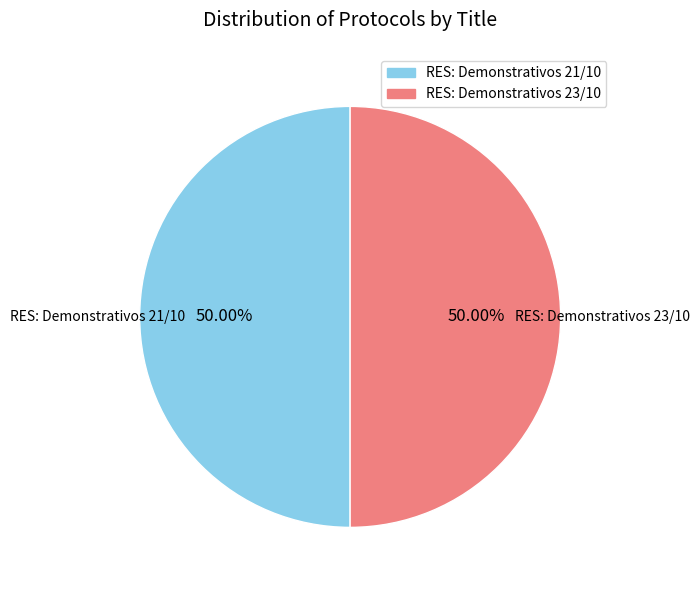

Approximately how many times larger is the value at RES: Demonstrativos 21/10 compared to RES: Demonstrativos 23/10?

1.0